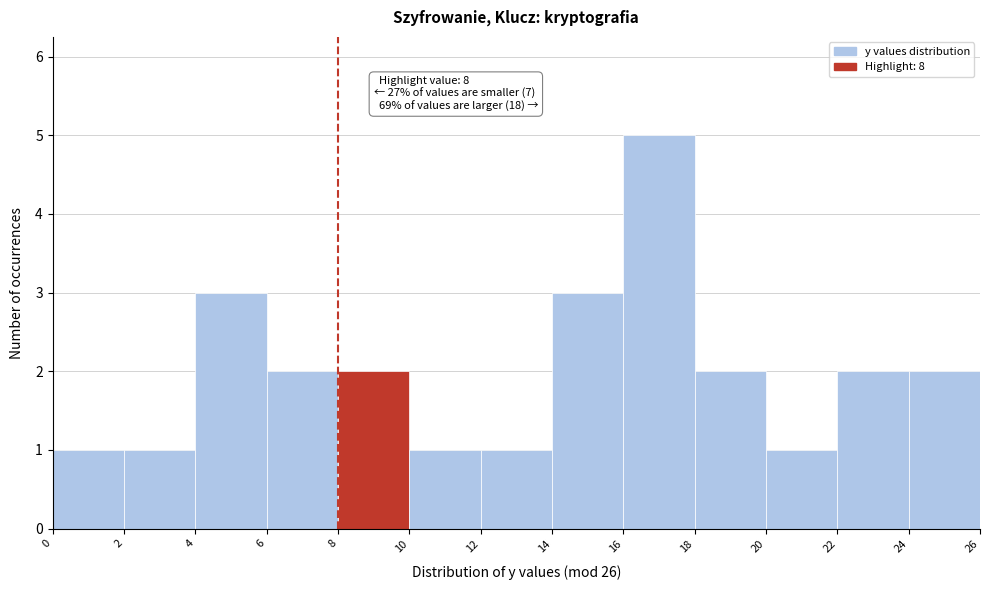

Which range on the x-axis has the tallest bar?

16 to 18